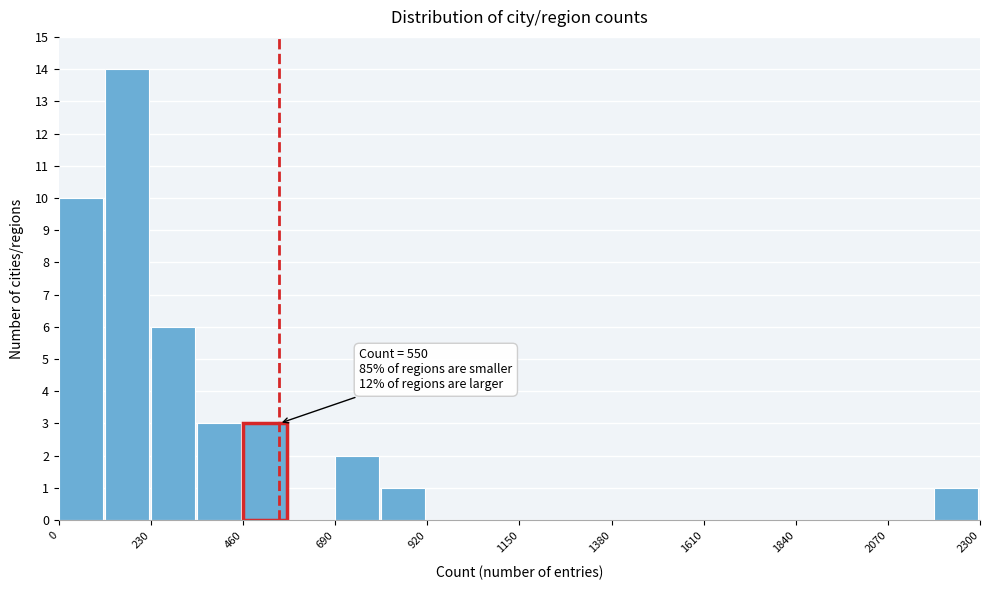

Around what value on the x-axis is the tallest bar? Give the approximate position of its centre, as read against the axis.

150